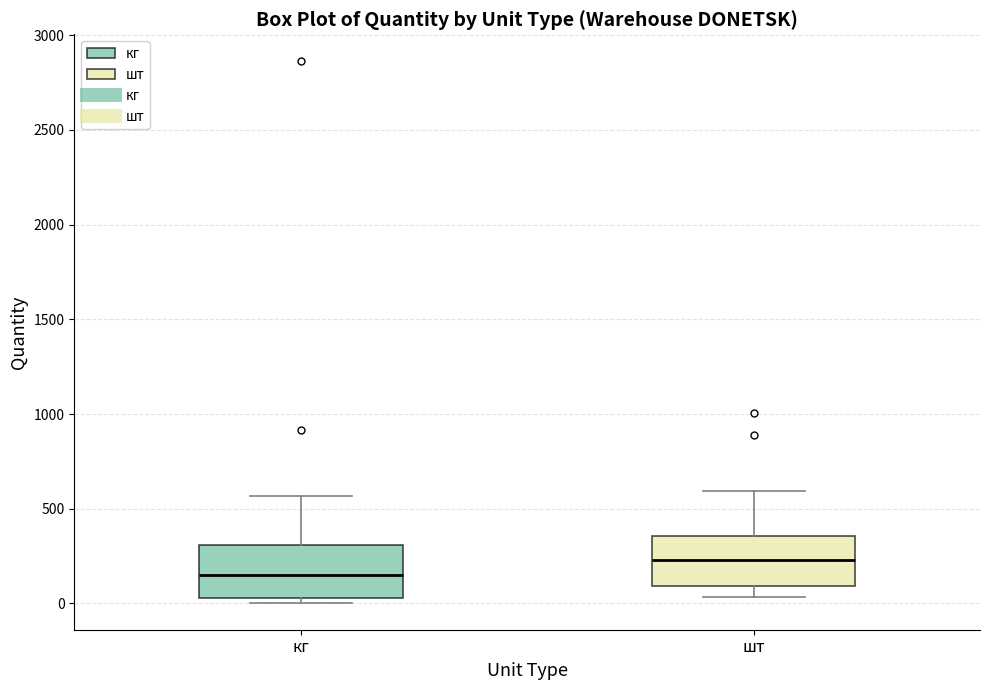

Where does the lower whisker of the box for шт end on the y-axis? The values are not printed on the chart, so give them approximately, as read against the axis.

50